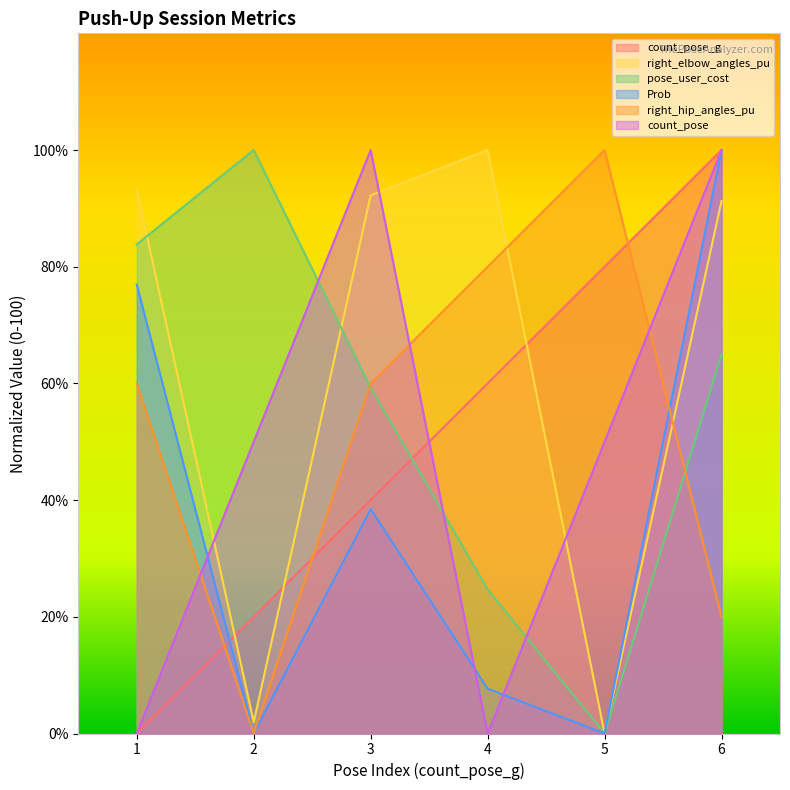

In Prob, how many points are lower than both neighbors (excluding endpoints)?

2